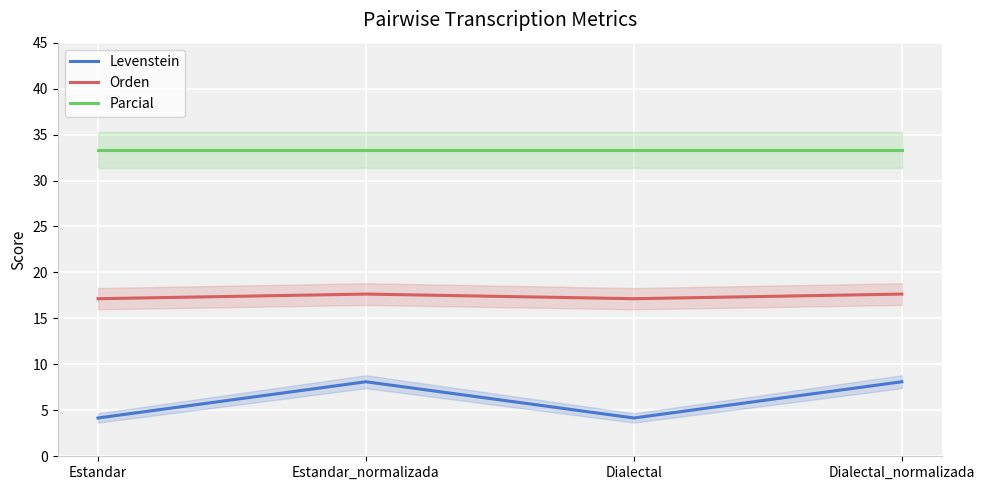

What is the spread (max minus min) of values at Dialectal?

29.2